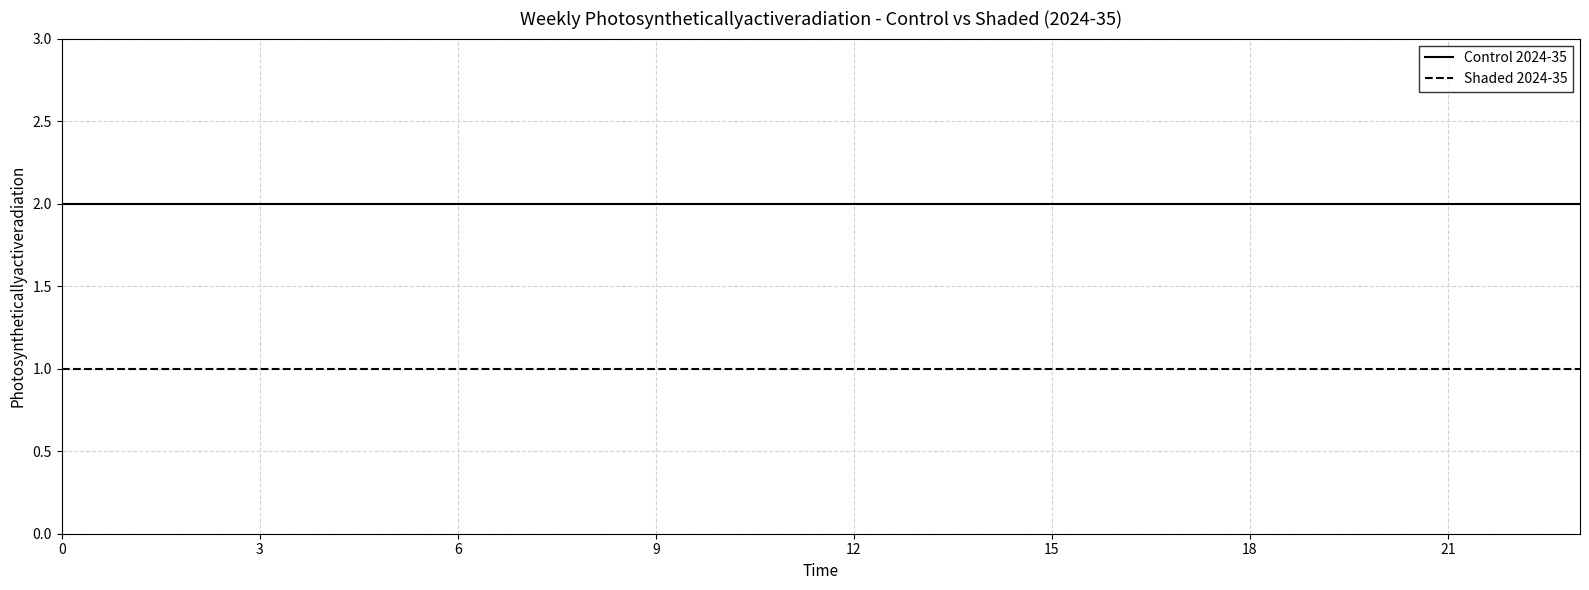

List the series in order of their peak value, lowest first.

Shaded 2024-35, Control 2024-35